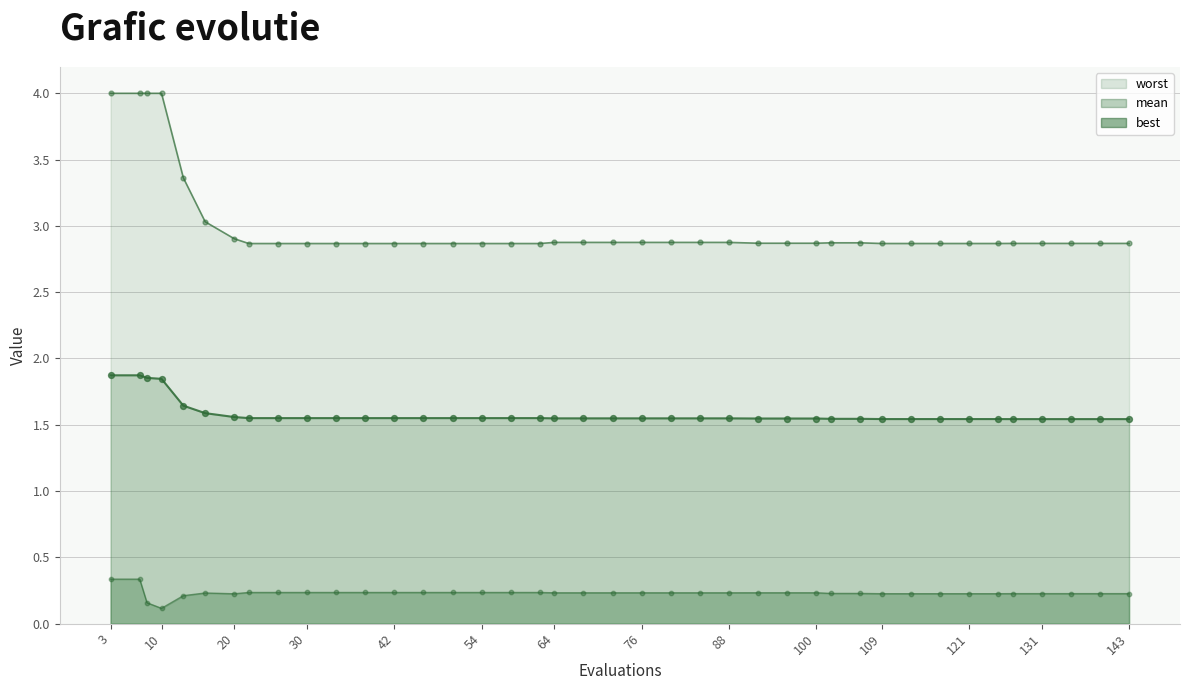

What is the total value across all series at 54?

4.7